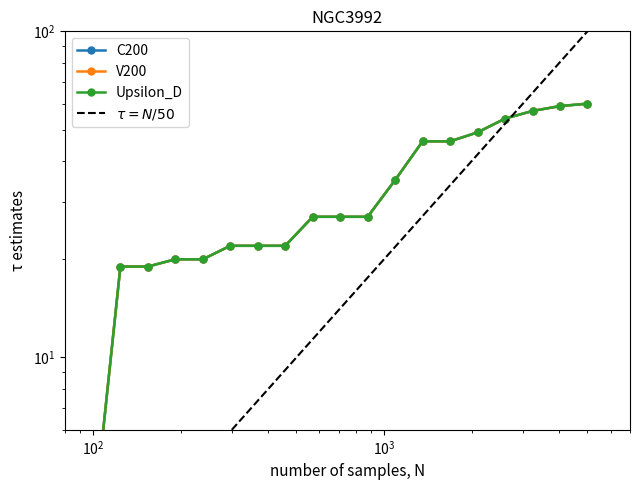

Which series has the largest total across all categories?

C200